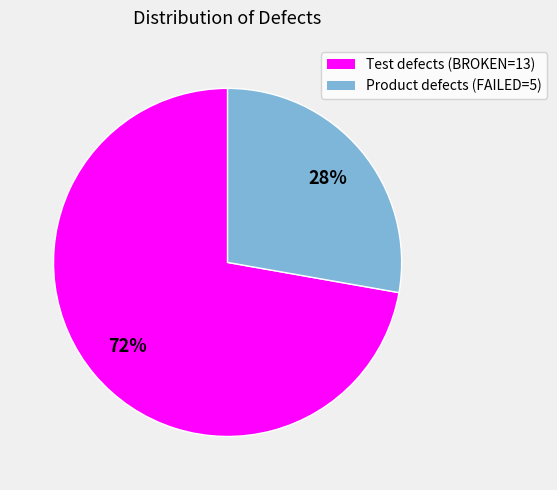

To the nearest percent, what is the average slice percentage?

50%